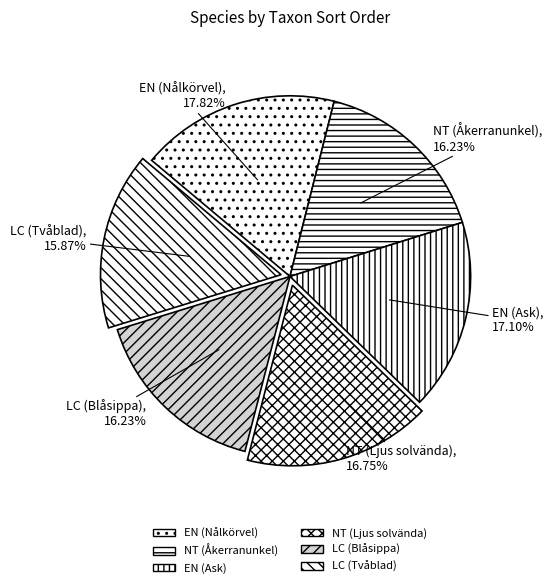

Count the number of slices in the pie.

6